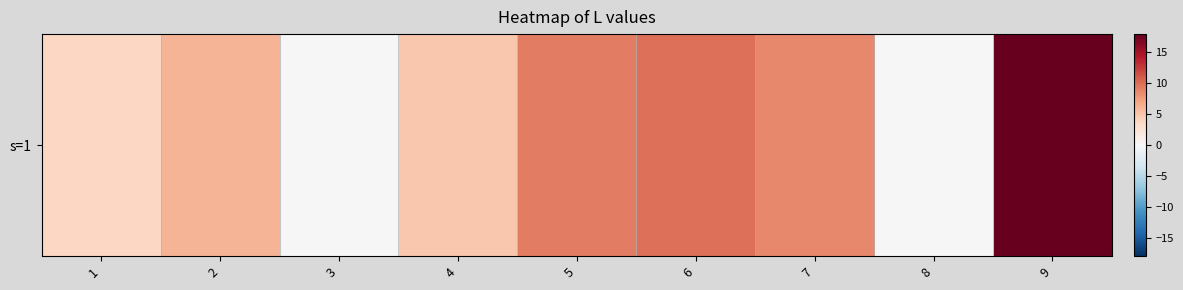

Count the number of data series in this chart.

1